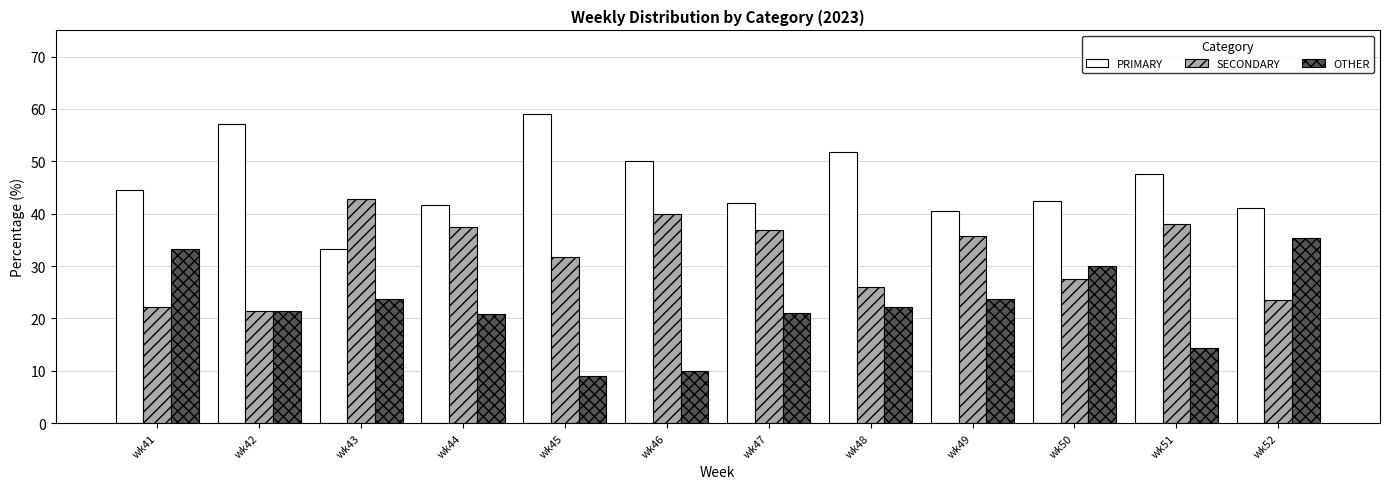

Is the value of OTHER at wk44 greater than the value of PRIMARY at wk44?

No